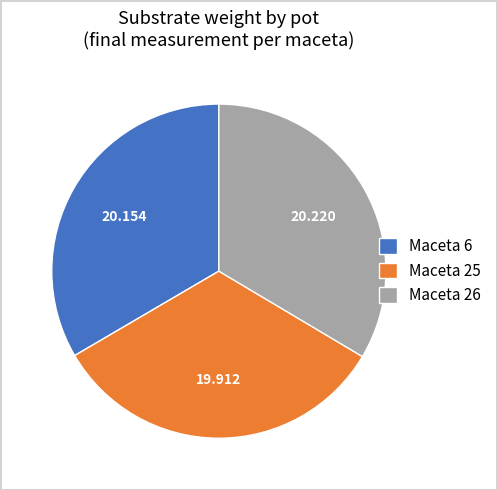

Do Maceta 26 and Maceta 6 together represent more than half of the pie?

Yes